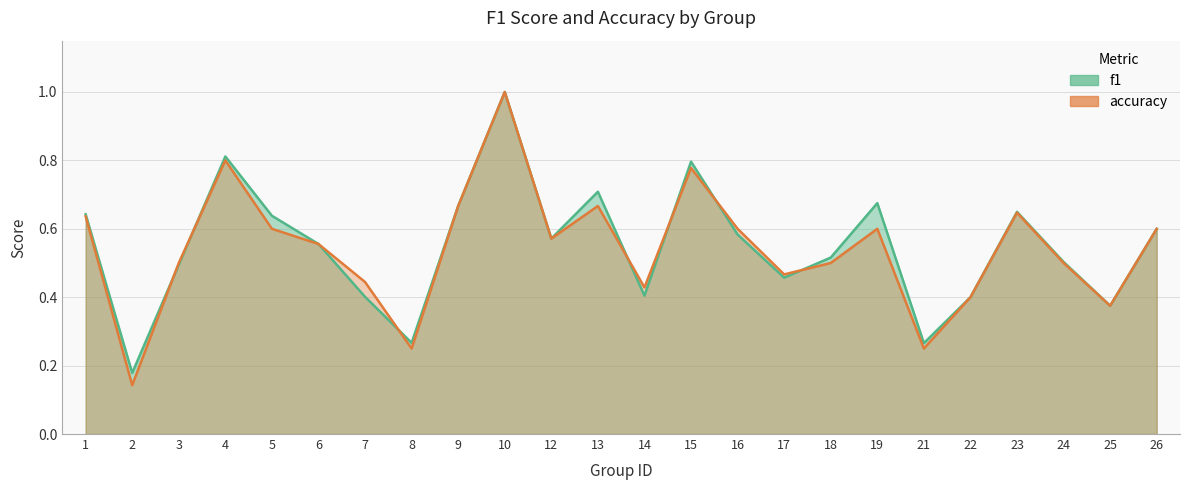

Where do f1 and accuracy first cross each other?

2 and 3